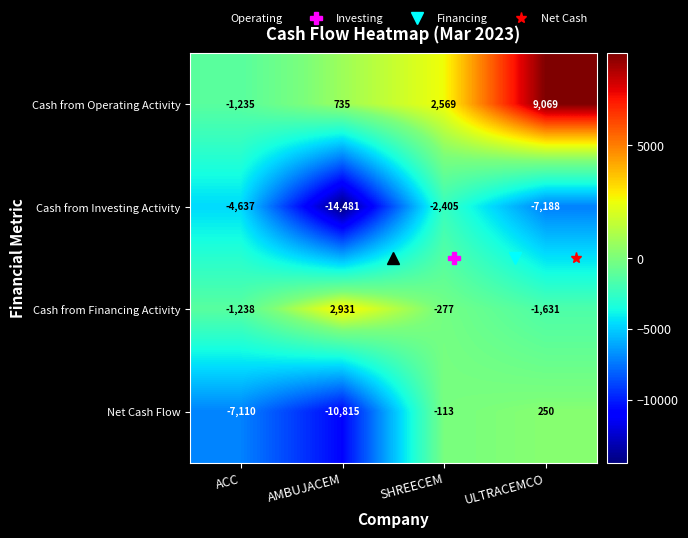

What is the total value across all series at ULTRACEMCO?

500